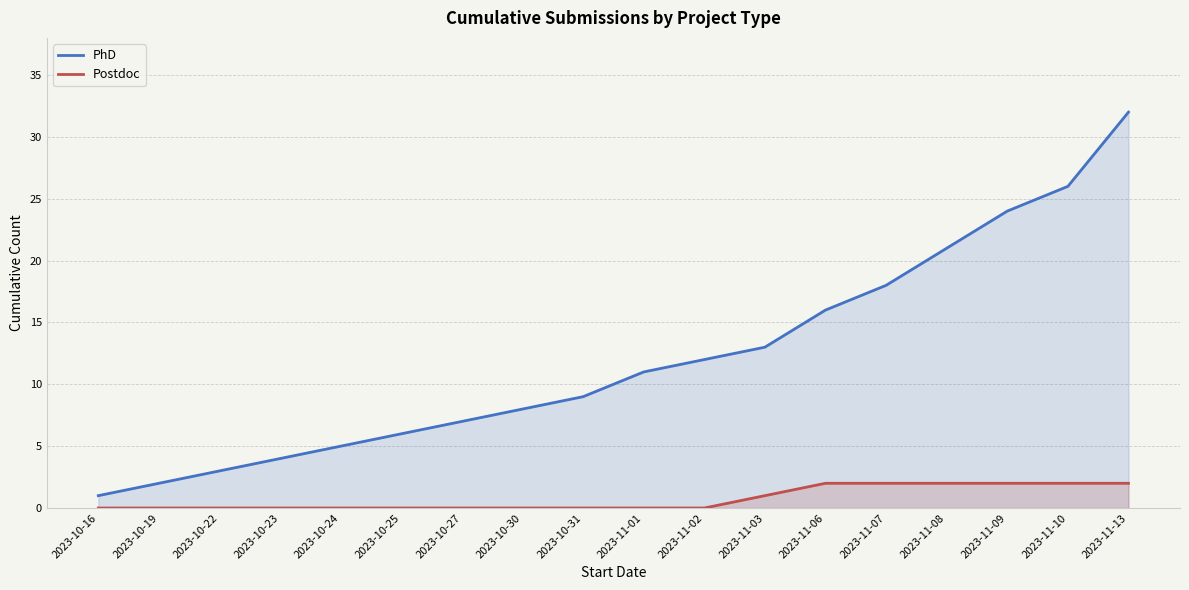

Where is Postdoc nearest to the value 1?

2023-11-03